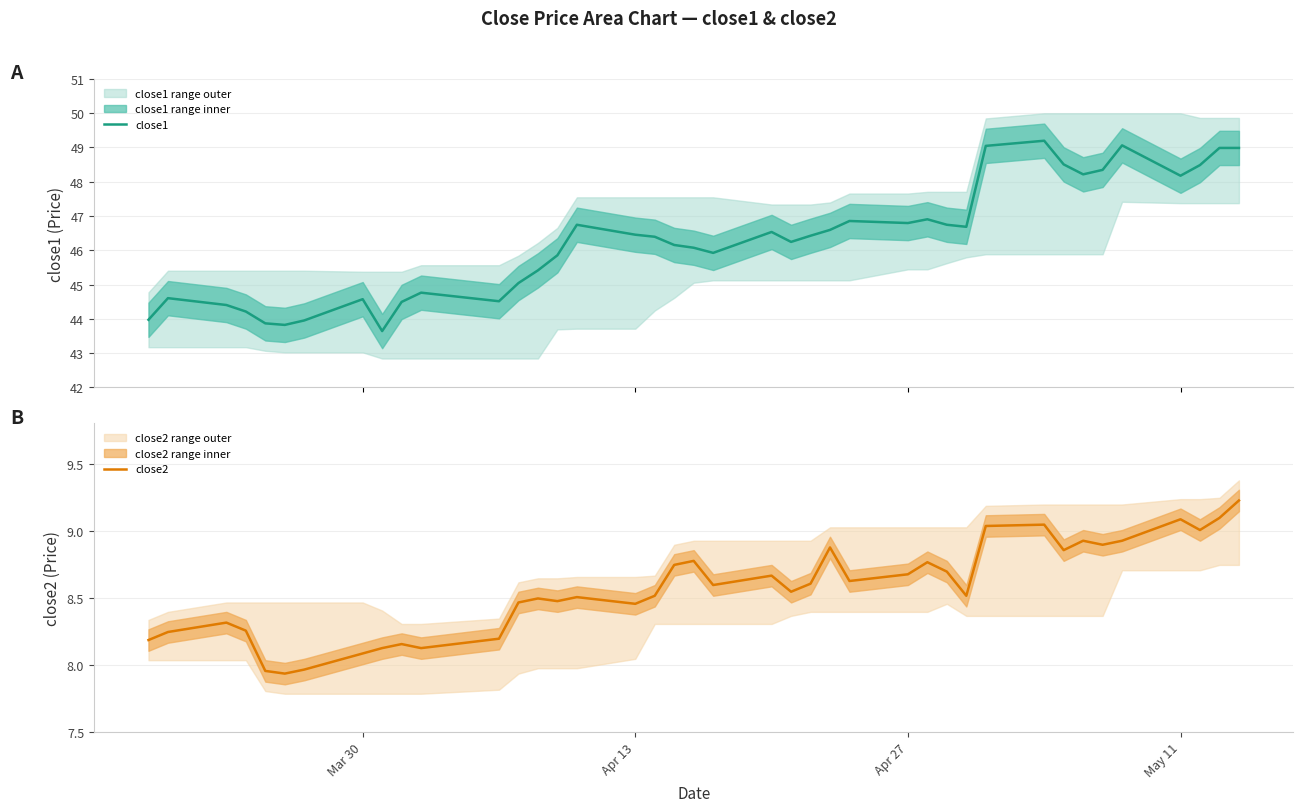

Is it true that close1 equals 18.2 at 32?

False